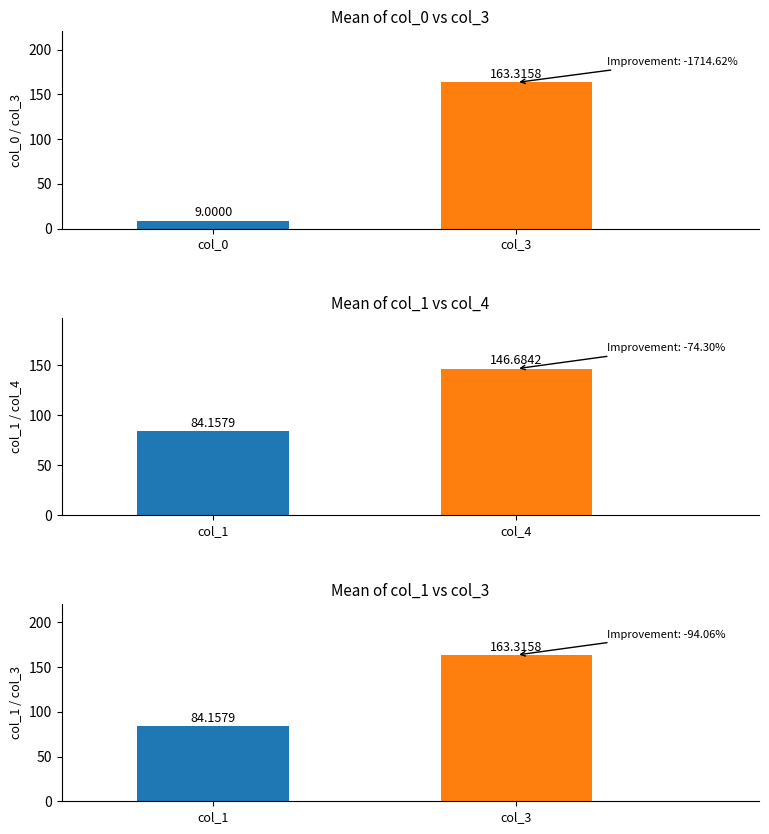

How many data points in col_0 are less than 9?

9